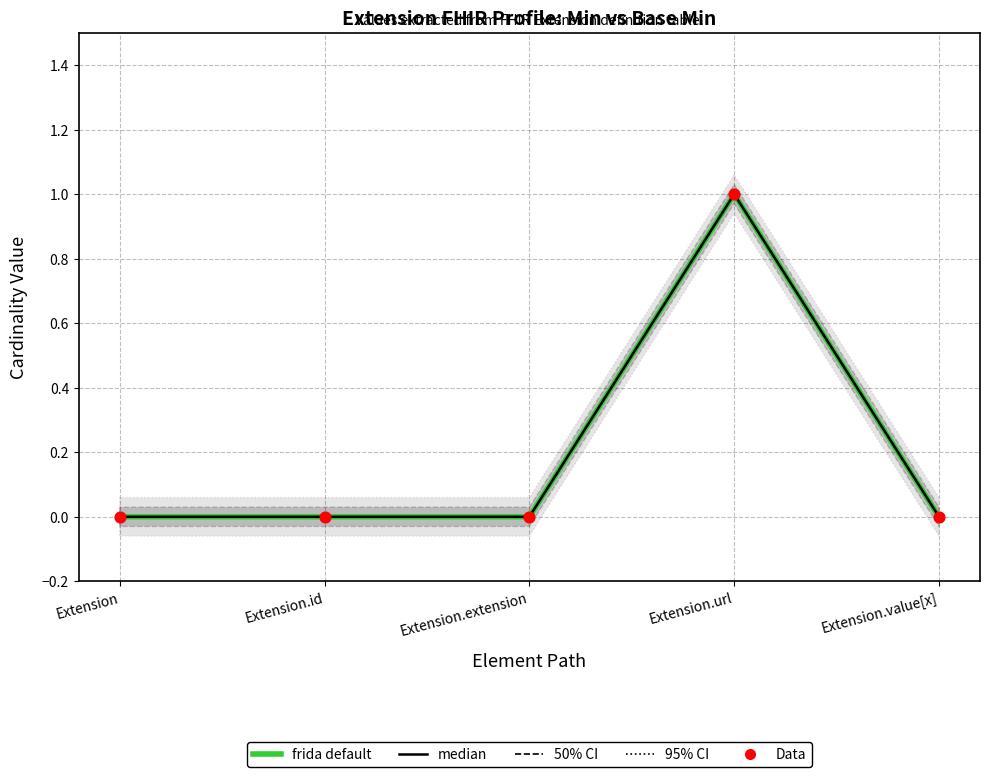

Which series reaches the minimum Y coordinate?

frida default